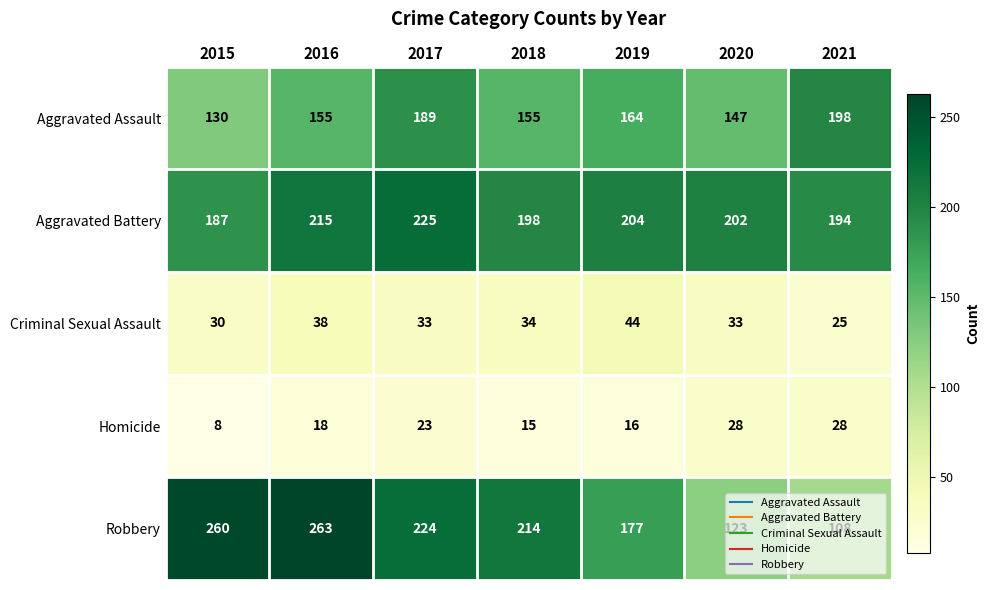

How many Aggravated Assault values are between 147 and 189?

5